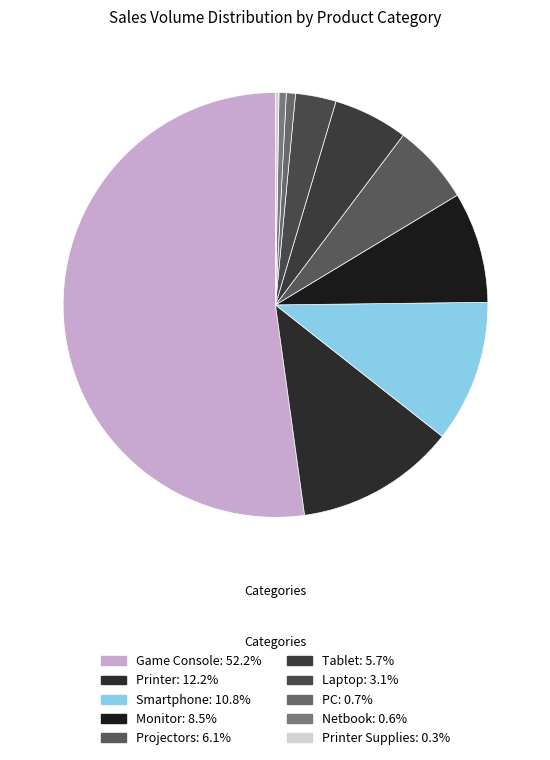

Is there any slice that represents more than half of the pie?

Yes